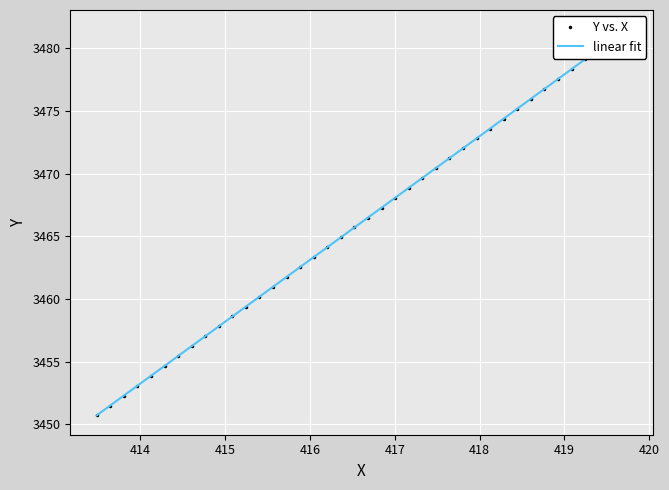

Is it true that the value at 413 is 5449.9?

False